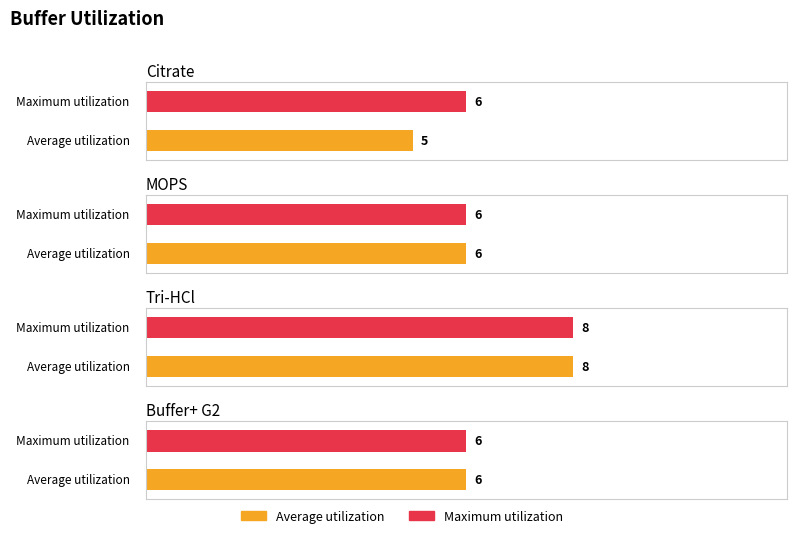

What value does the Maximum utilization series have at Citrate?

6